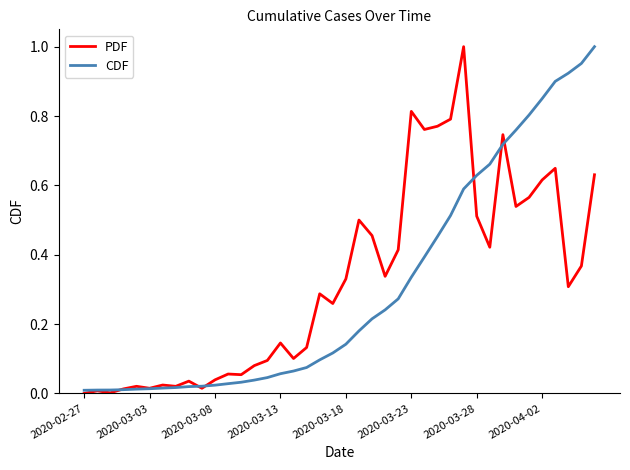

Reading left to right, list all the values displayed in this chart.

PDF: 0.0	0.0	0.0	0.0	0.0	0.0	0.0	0.0	0.0	0.0	0.0	0.1	0.1	0.1	0.1	0.1	0.1	0.1	0.3	0.3	0.3	0.5	0.5	0.3	0.4	0.8	0.8	0.8	0.8	1.0	0.5	0.4	0.7	0.5	0.6	0.6	0.6	0.3	0.4	0.6
CDF: 0.0	0.0	0.0	0.0	0.0	0.0	0.0	0.0	0.0	0.0	0.0	0.0	0.0	0.0	0.0	0.1	0.1	0.1	0.1	0.1	0.1	0.2	0.2	0.2	0.3	0.3	0.4	0.5	0.5	0.6	0.6	0.7	0.7	0.8	0.8	0.9	0.9	0.9	1.0	1.0